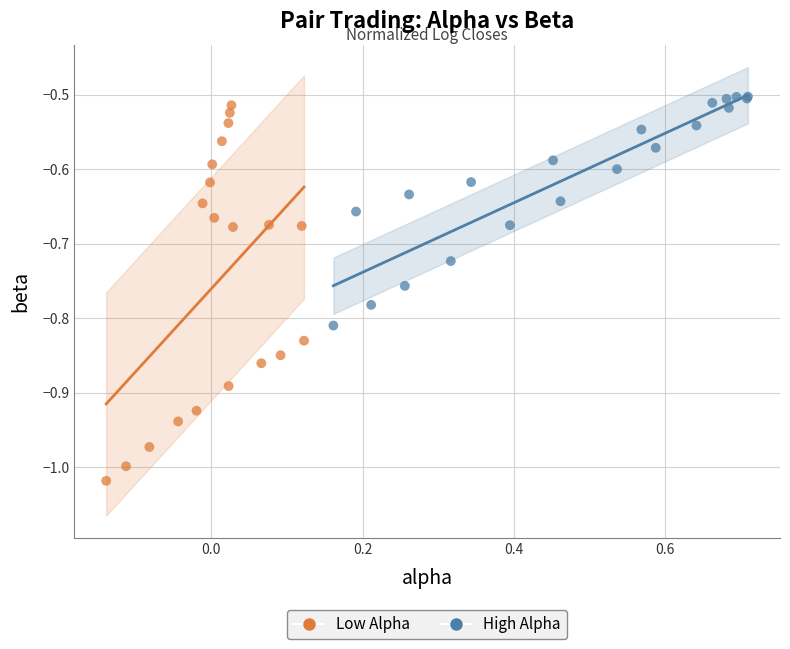

Which series reaches the minimum Y coordinate?

Low Alpha